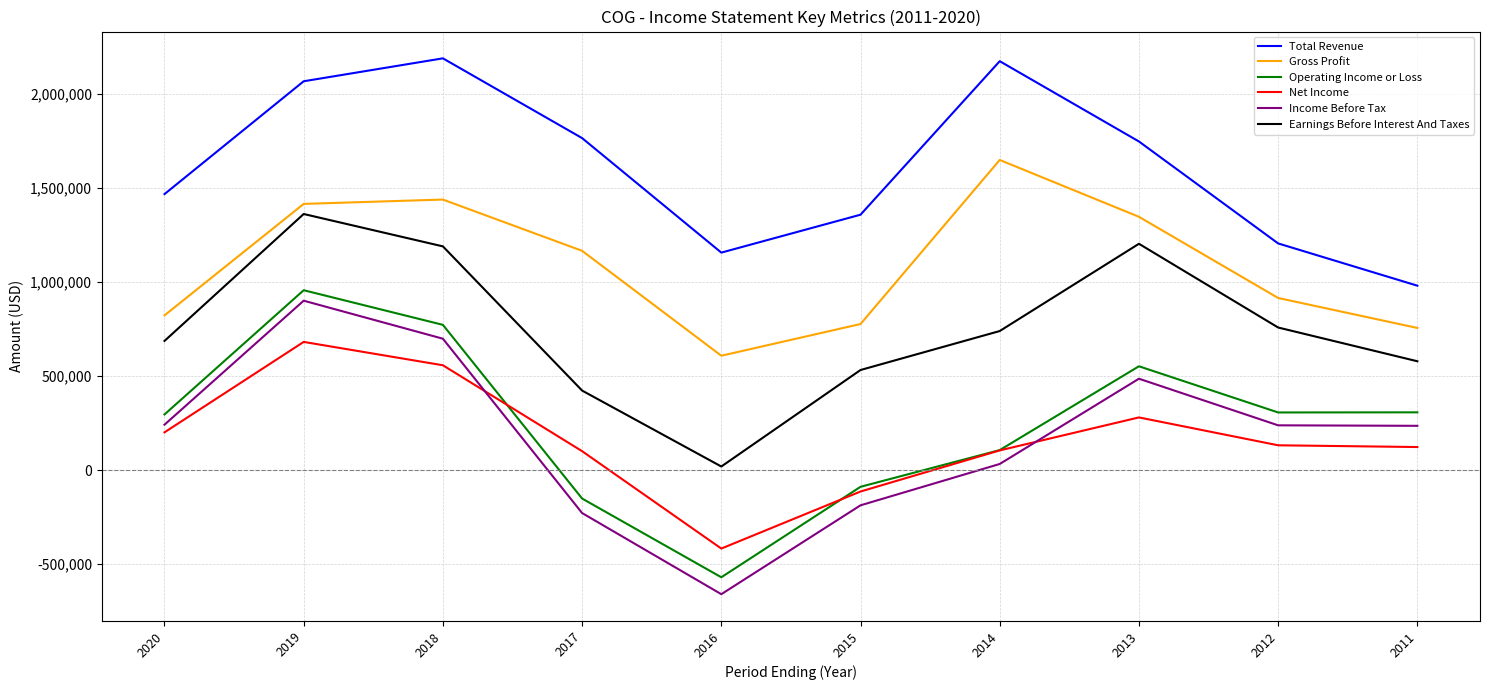

True or false: Total Revenue and Net Income cross at least once.

False